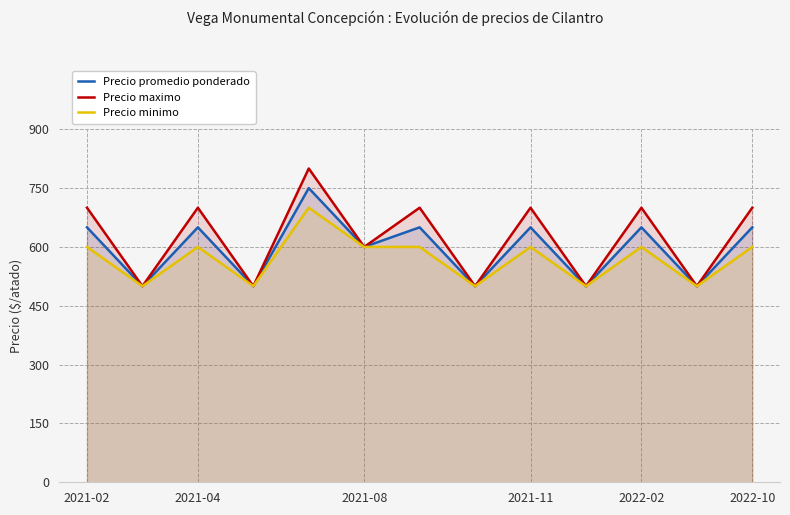

What is the greatest value displayed?

800